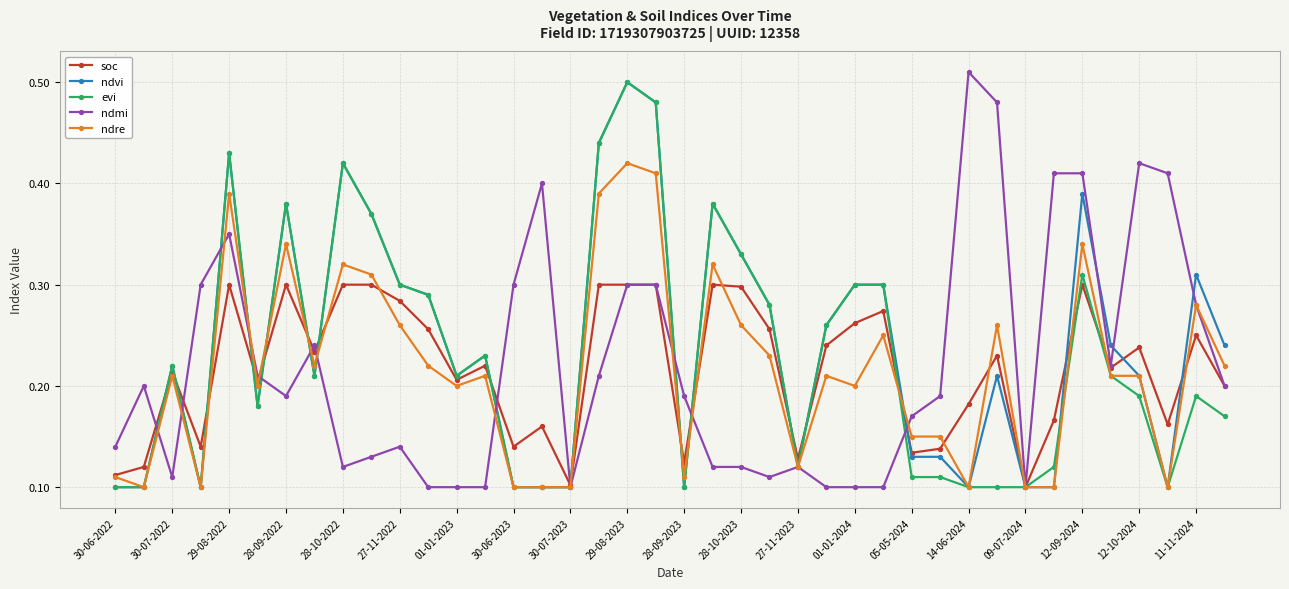

At how many categories does at least one series exceed 0?

40